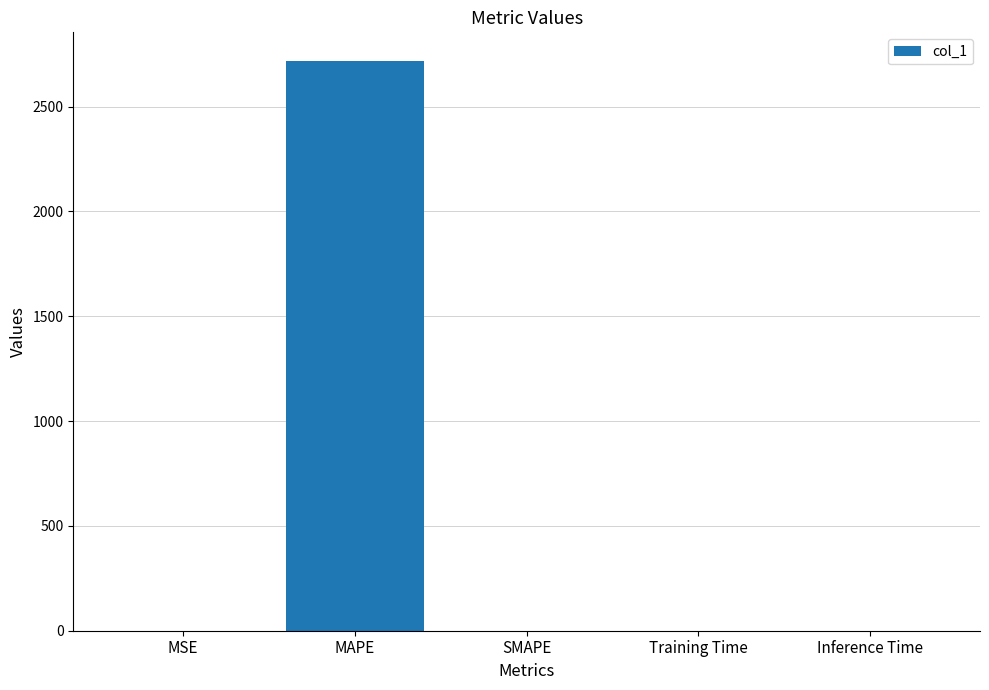

What is the maximum value shown in the chart?

2718.5